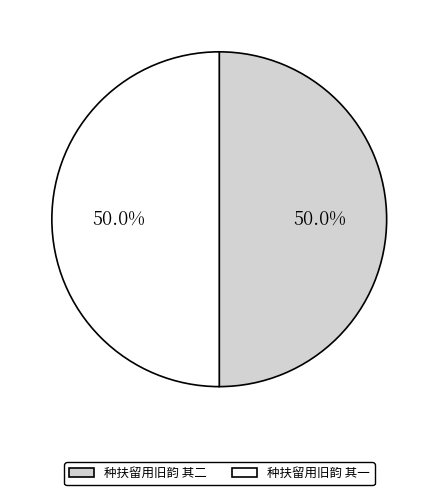

Approximately how many times larger is the value at 种扶留用旧韵 其一 compared to 种扶留用旧韵 其二?

1.0